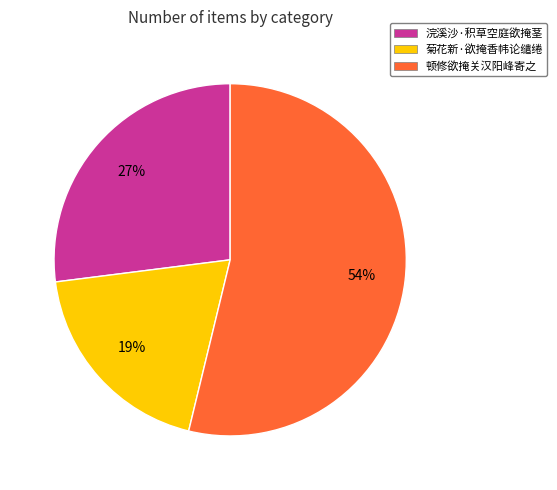

How many segments does this pie chart have?

3